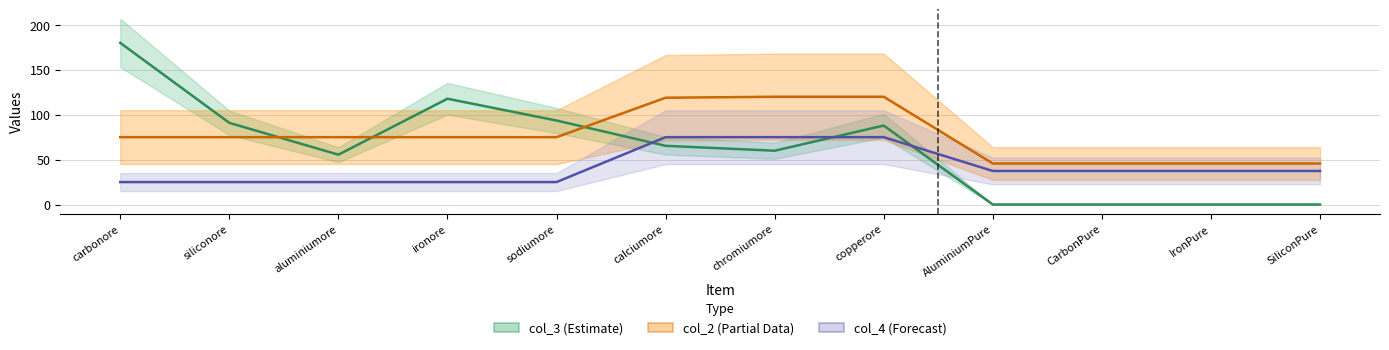

Which series has the widest spread of values?

col_3